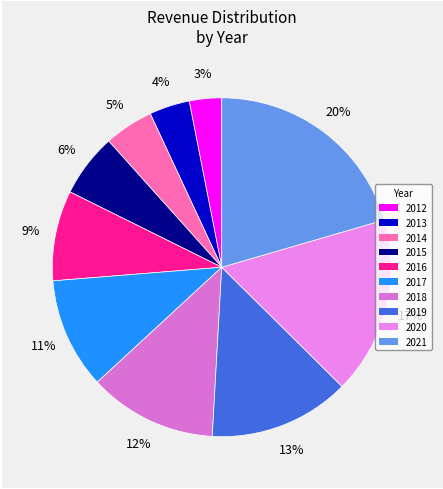

Is 2015 the majority of the pie?

No